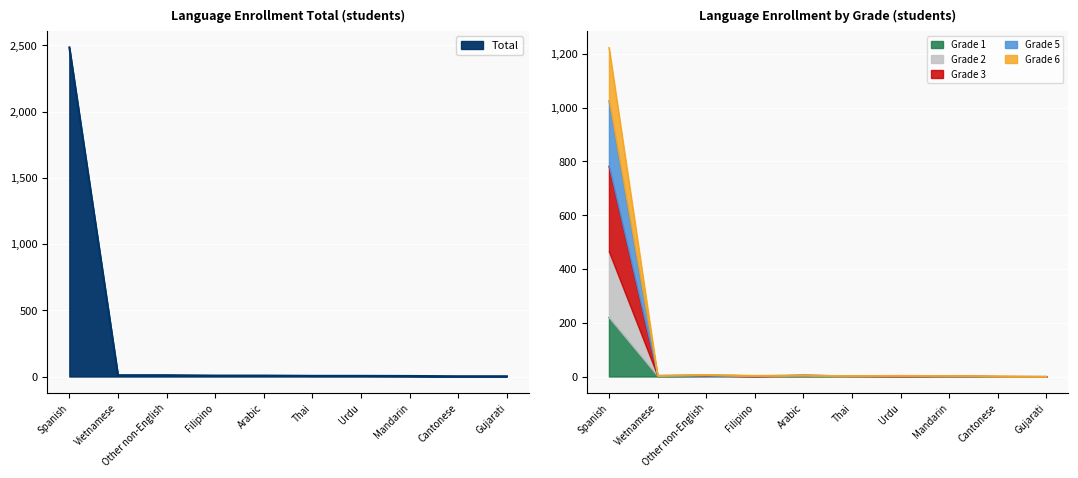

What are all the series names shown in the legend?

Total, Grade 1, Grade 2, Grade 3, Grade 5, Grade 6